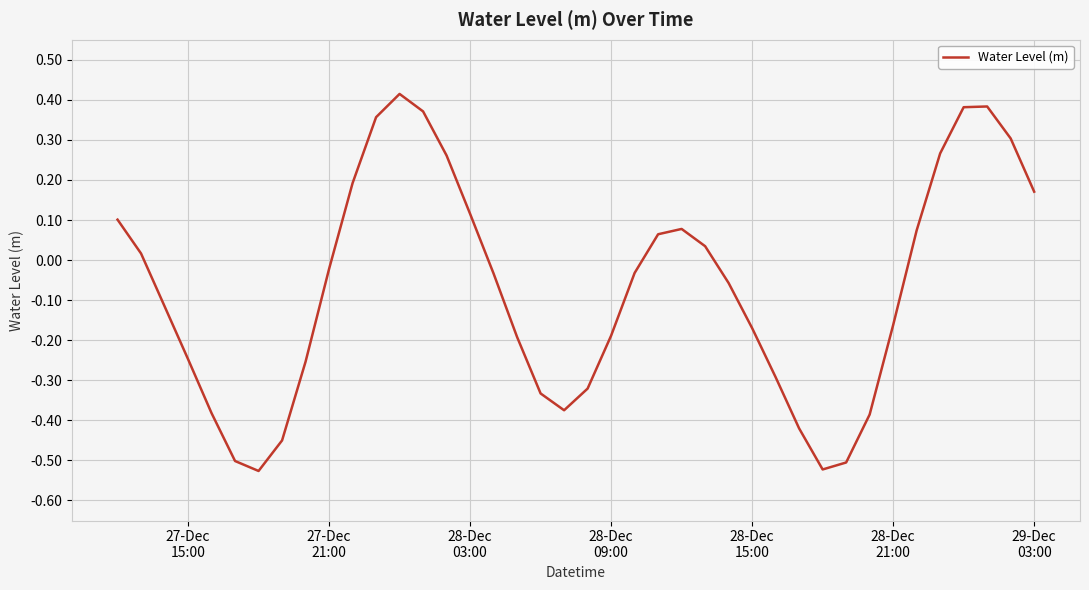

What is the sum of all values?

-2.9